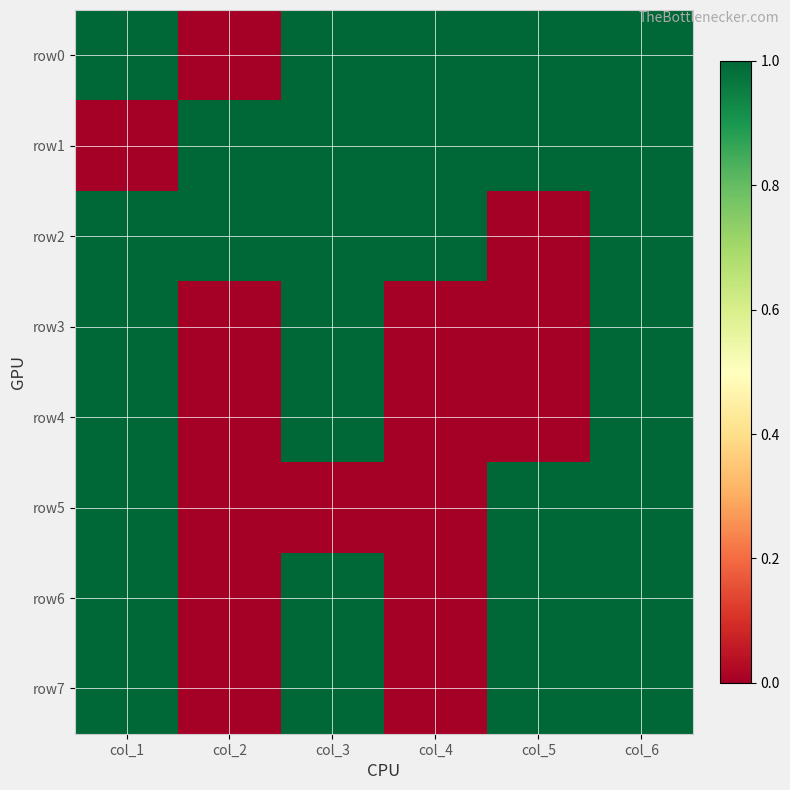

Which category has the lowest value across all series?

col_2